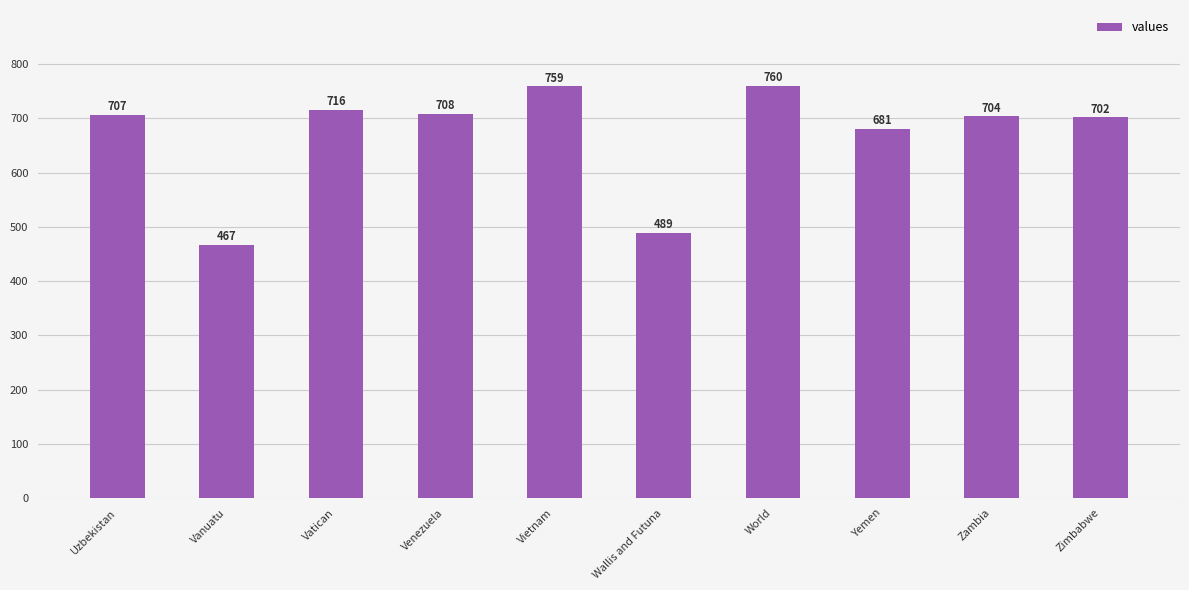

Rank the categories by value from lowest to highest.

Vanuatu, Wallis and Futuna, Yemen, Zimbabwe, Zambia, Uzbekistan, Venezuela, Vatican, Vietnam, World